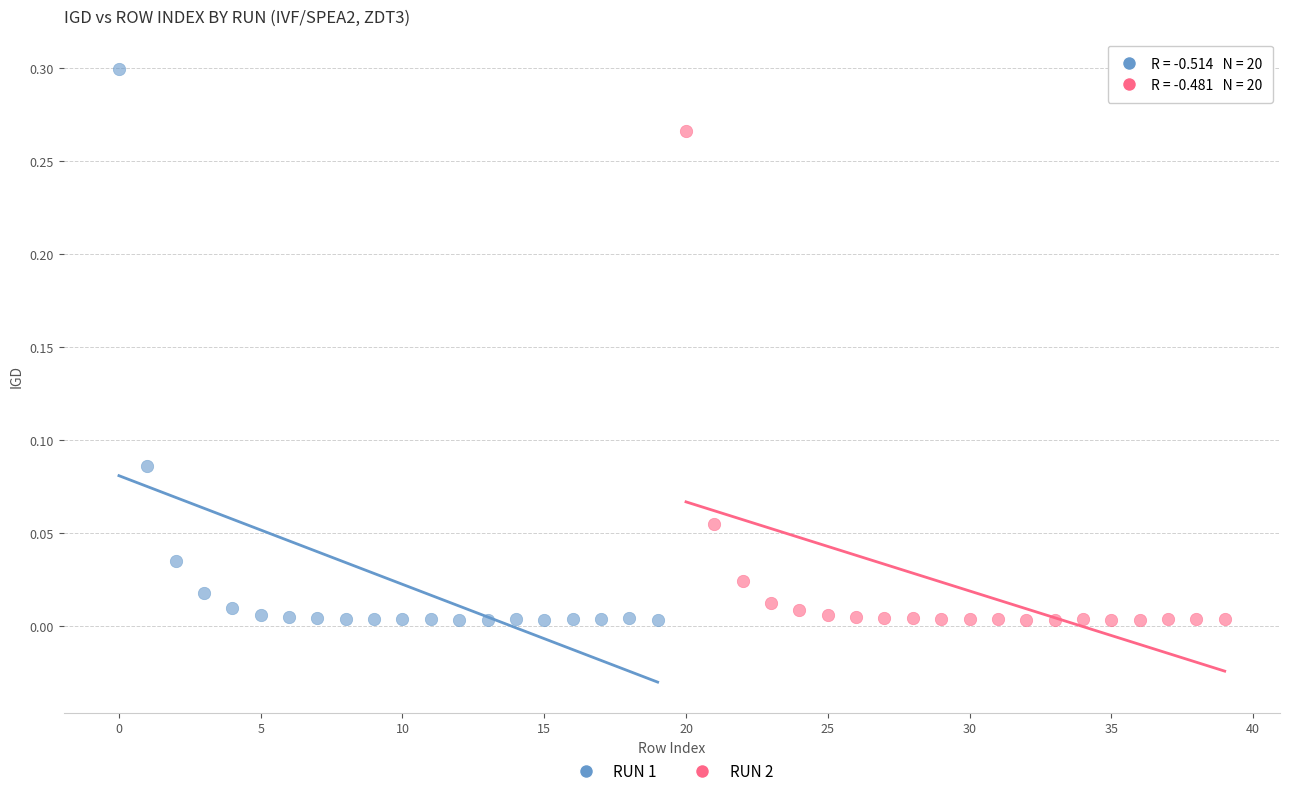

What are all the series names shown in the legend?

RUN 1, RUN 2